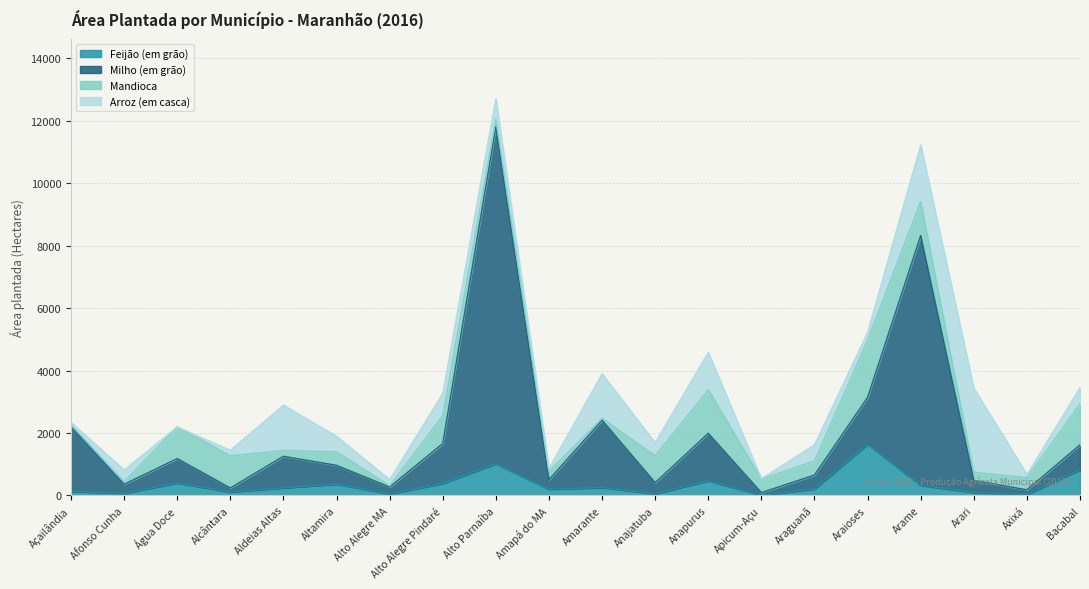

How many interior local peaks does the Milho (em grão) series have?

6